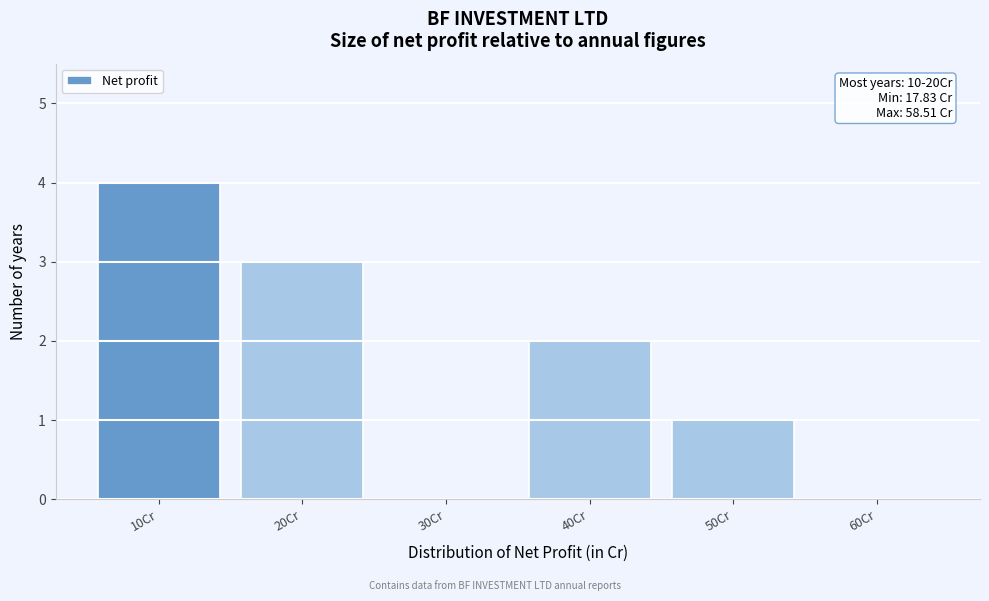

Reading left to right, transcribe all the data shown in this chart.

10Cr=4	20Cr=3	30Cr=0	40Cr=2	50Cr=1	60Cr=0